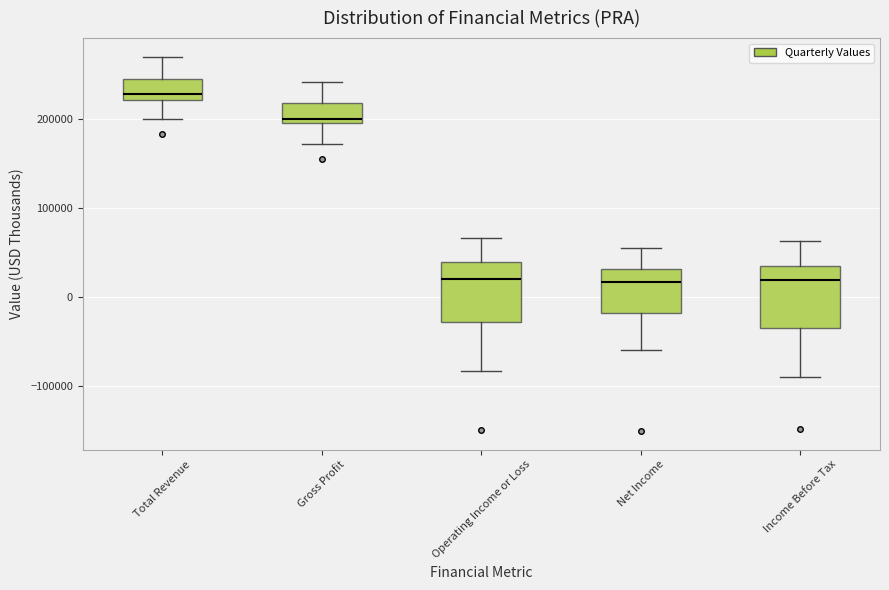

Reading left to right, read every box against the y-axis: the position of its median line, the range the box covers, and the ends of its whiskers. The values are not printed on the chart, so give them approximately, as read against the axis.

Total Revenue: median 230000, box 220000 to 240000, whiskers 200000 to 270000
Gross Profit: median 200000 (just above the box's lower edge), box 200000 to 220000, whiskers 170000 to 240000
Operating Income or Loss: median 20000, box -30000 to 40000, whiskers -80000 to 70000
Net Income: median 20000, box -20000 to 30000, whiskers -60000 to 50000
Income Before Tax: median 20000, box -30000 to 40000, whiskers -90000 to 60000